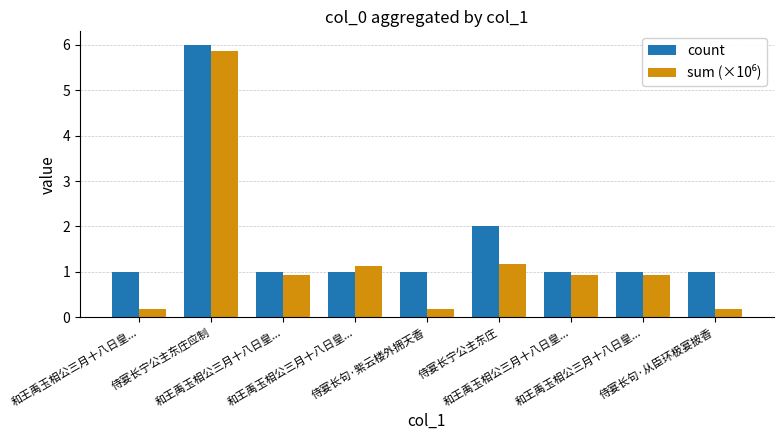

List the series in order of their overall mean, highest first.

count, sum (×10⁶)